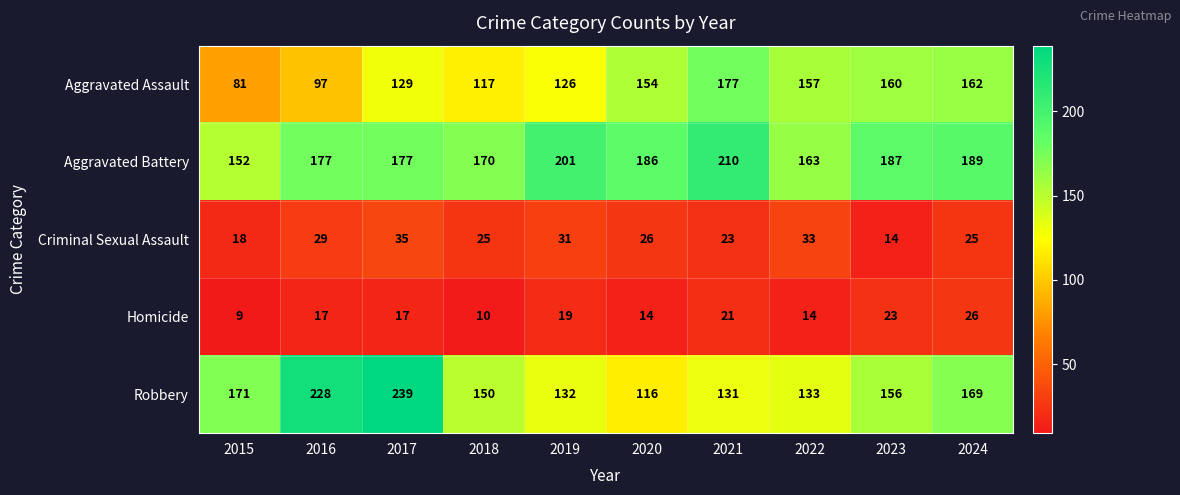

How many data points in Criminal Sexual Assault are less than 26?

5